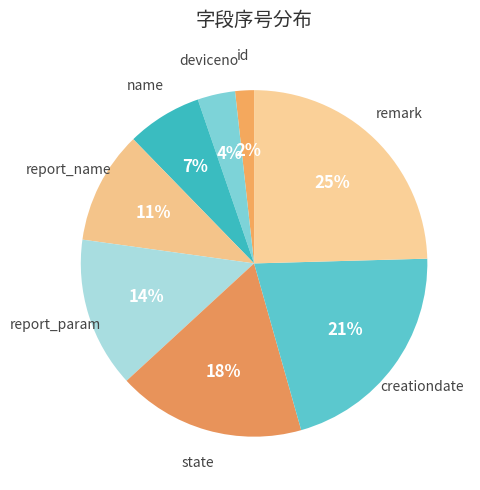

The state slice represents 5% of the pie. True or false?

False